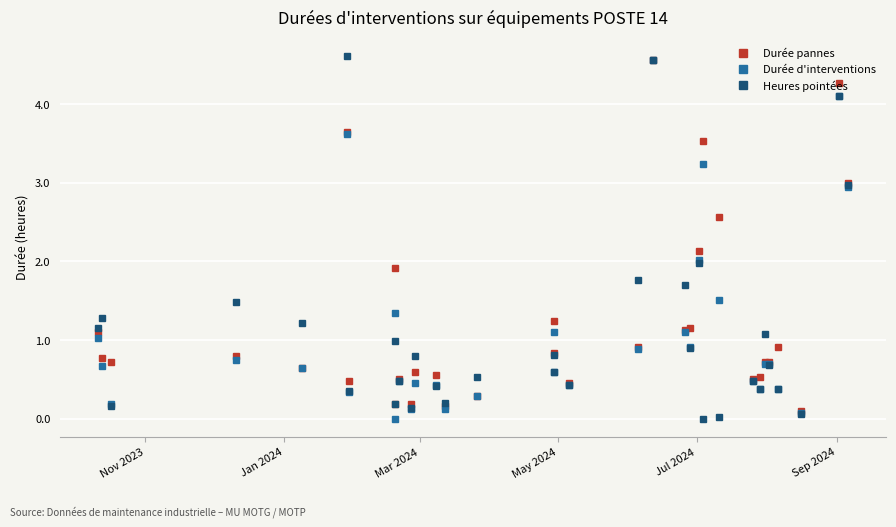

What is the sum of all Durée pannes values?

41.9